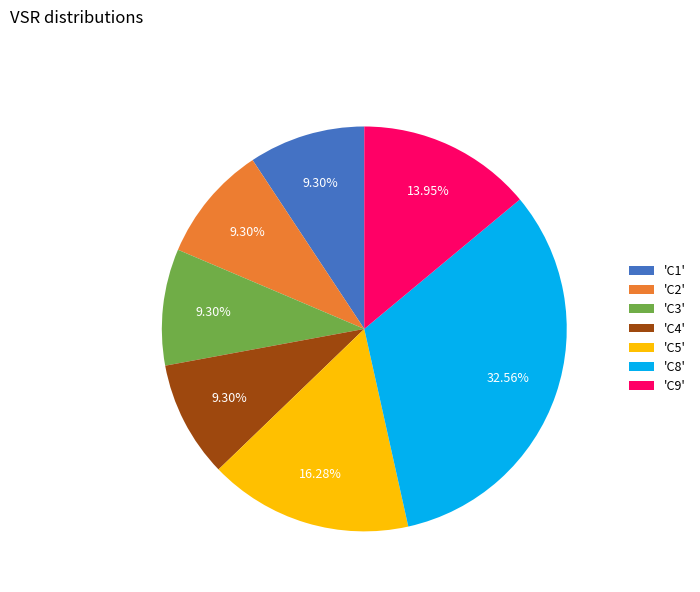

Is the sum of 'C3' and 'C5' greater than half?

No